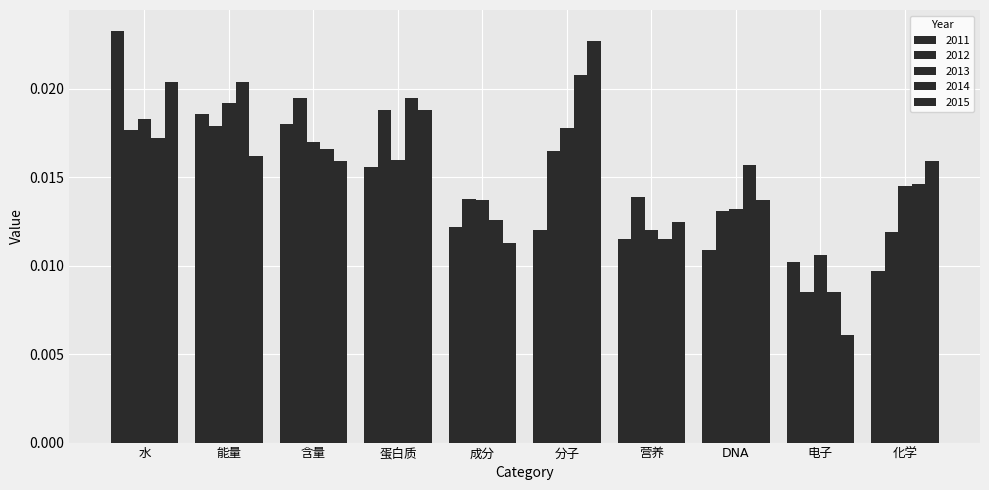

Rank the series at 含量 from lowest to highest value.

2015, 2014, 2013, 2011, 2012